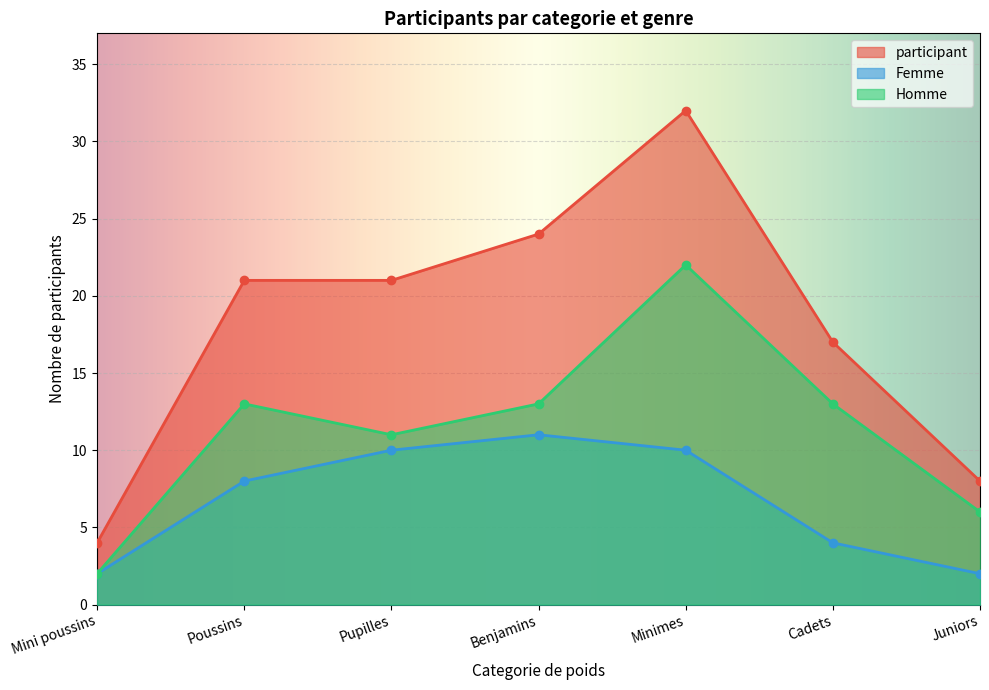

Reading left to right, extract all data points from this chart.

Homme: Mini poussins=2	Poussins=13	Pupilles=11	Benjamins=13	Minimes=22	Cadets=13	Juniors=6
Femme: Mini poussins=2	Poussins=8	Pupilles=10	Benjamins=11	Minimes=10	Cadets=4	Juniors=2
participant: Mini poussins=4	Poussins=21	Pupilles=21	Benjamins=24	Minimes=32	Cadets=17	Juniors=8